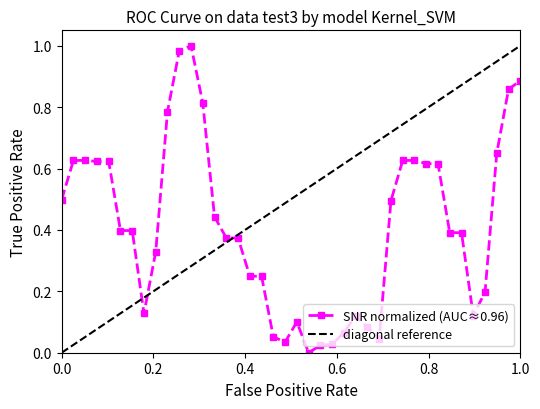

What is the average value?

0.4